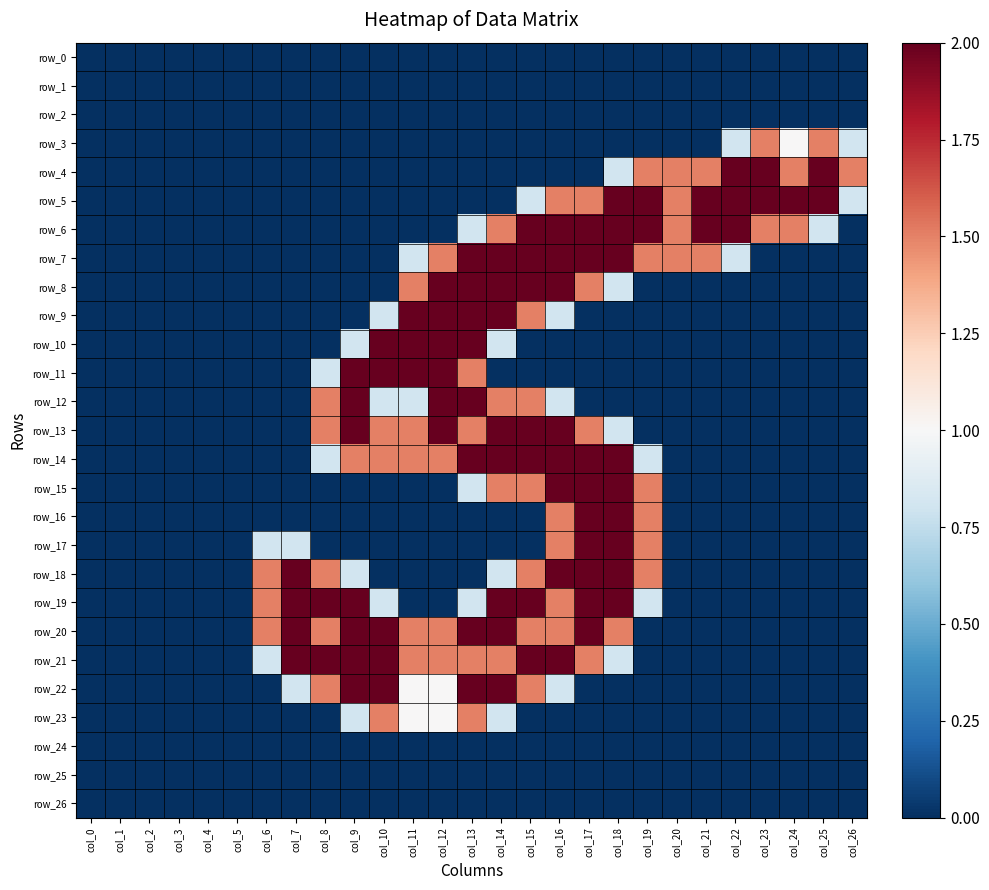

How many series are shown in this chart?

27